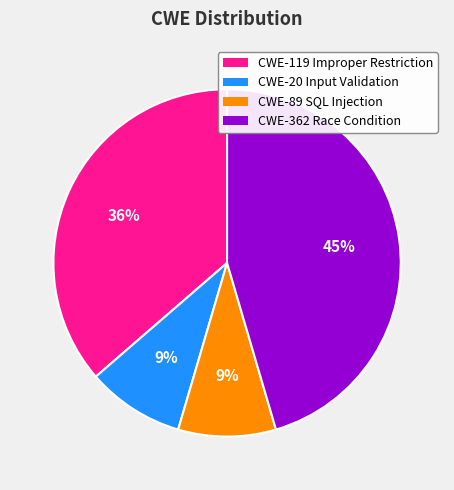

What is the ratio of the value at CWE-119 Improper Restriction to the value at CWE-20 Input Validation?

4.0